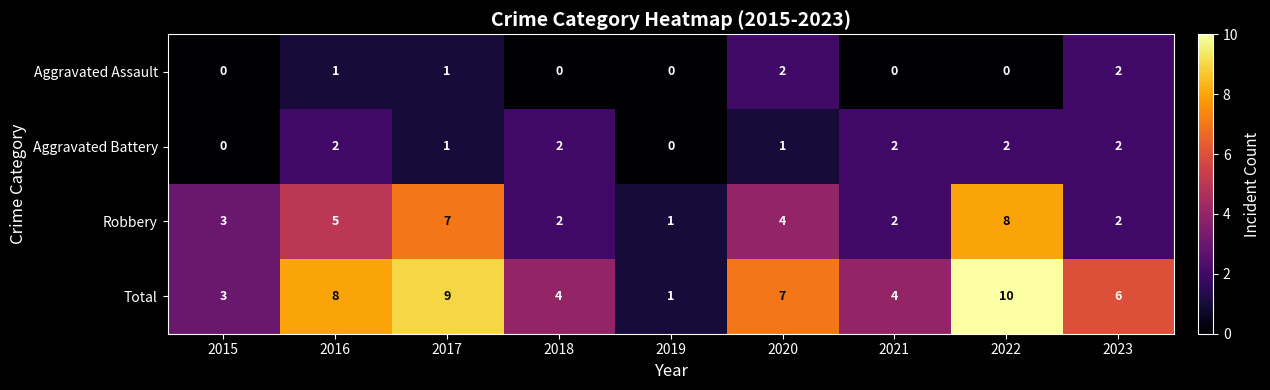

What is the difference between the maximum and minimum values in the Total series?

9